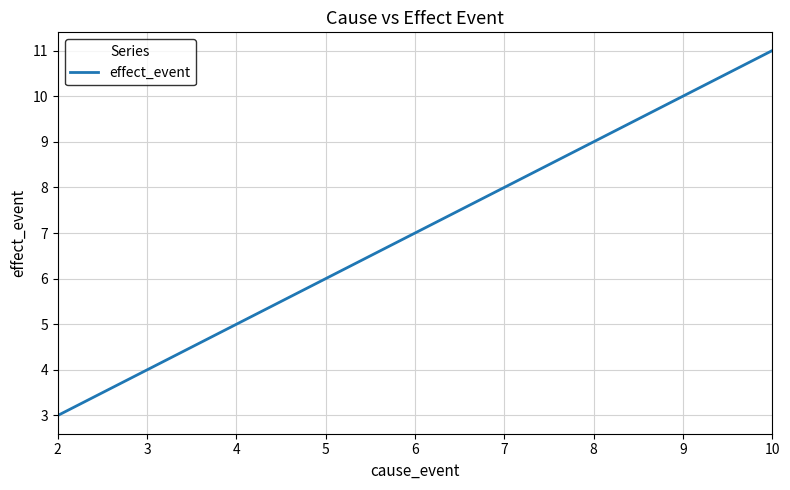

True or false: the data has more than 0 interior local peaks.

False